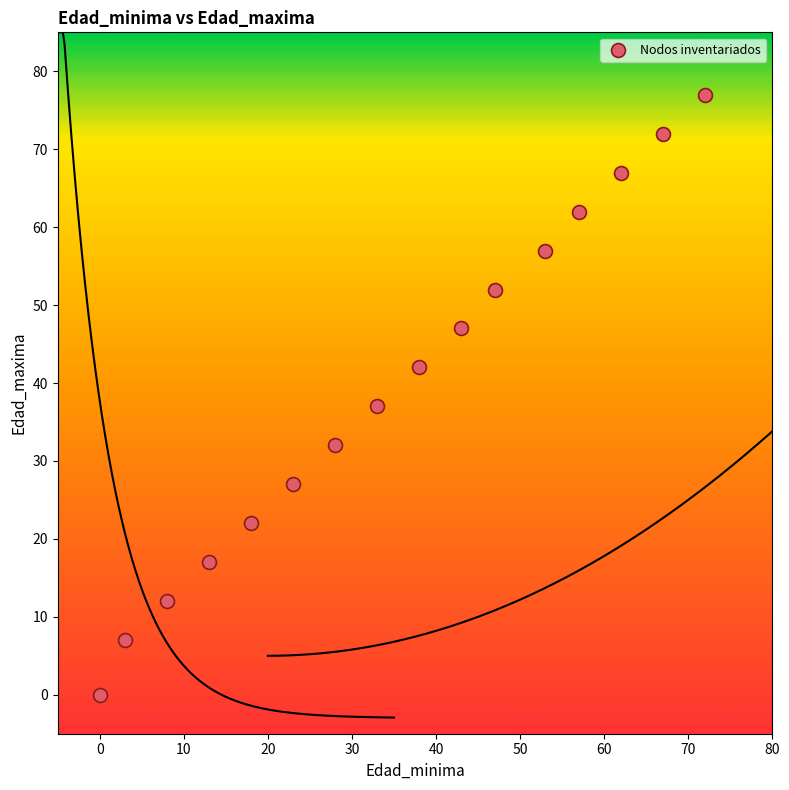

What is the range of Y values (max minus min)?

77